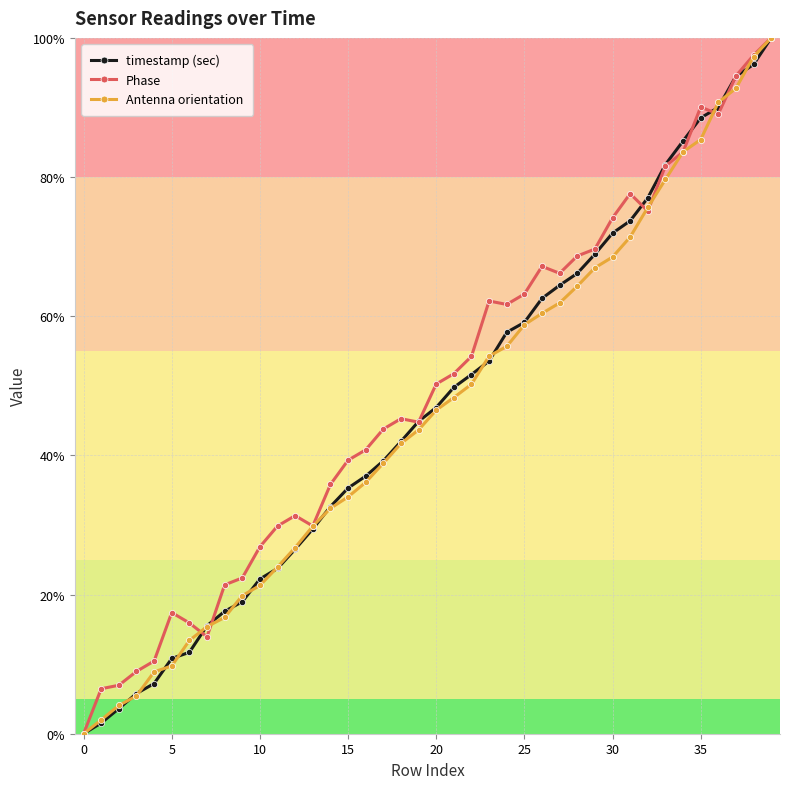

What is the value of the timestamp (sec) point at the 5th from the left?

7.2